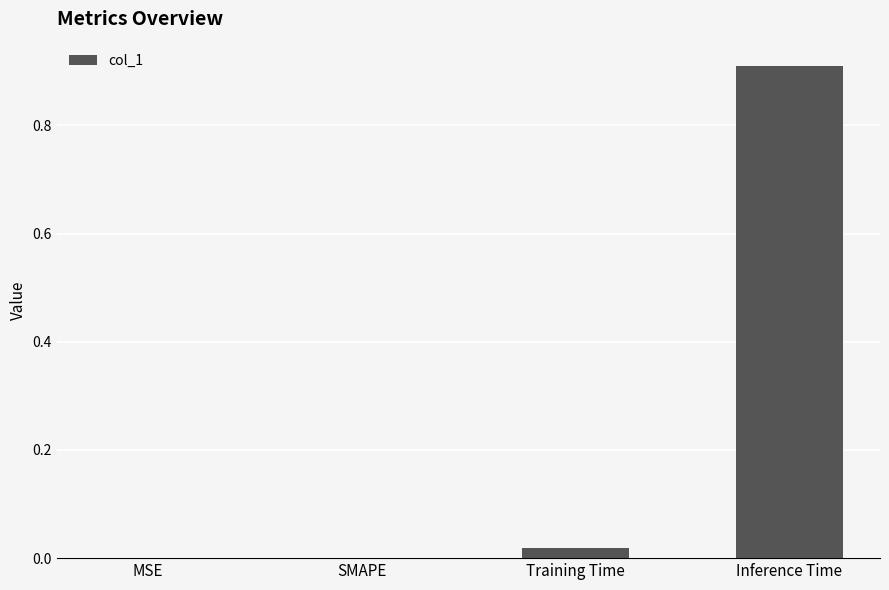

Between Inference Time and SMAPE, which is larger?

Inference Time